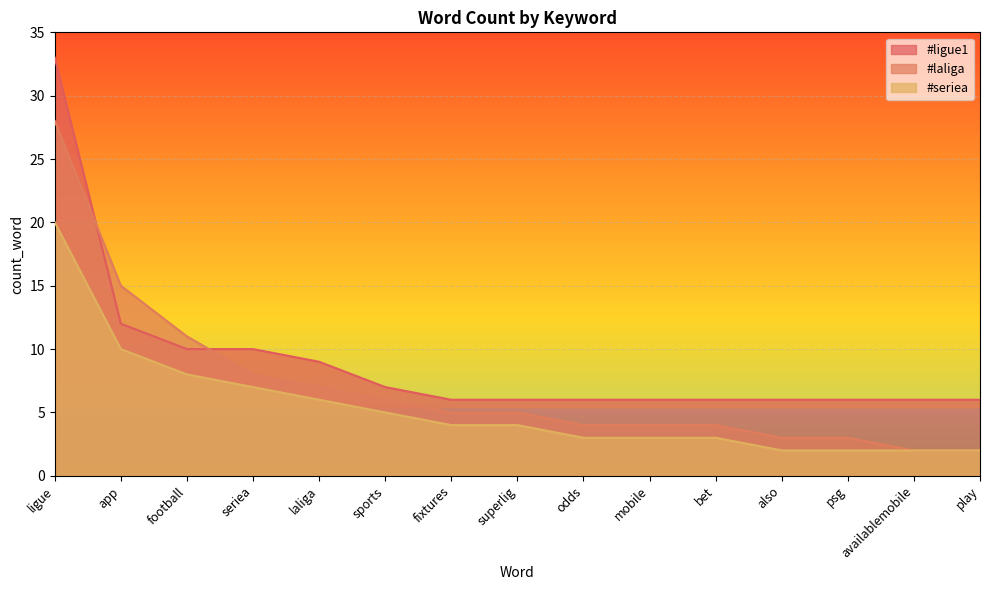

Reading left to right, transcribe all the data shown in this chart.

#ligue1: ligue=33	app=12	football=10	seriea=10	laliga=9	sports=7	fixtures=6	superlig=6	odds=6	mobile=6	bet=6	also=6	psg=6	availablemobile=6	play=6
#laliga: ligue=28	app=15	football=11	seriea=8	laliga=7	sports=6	fixtures=5	superlig=5	odds=4	mobile=4	bet=4	also=3	psg=3	availablemobile=2	play=2
#seriea: ligue=20	app=10	football=8	seriea=7	laliga=6	sports=5	fixtures=4	superlig=4	odds=3	mobile=3	bet=3	also=2	psg=2	availablemobile=2	play=2